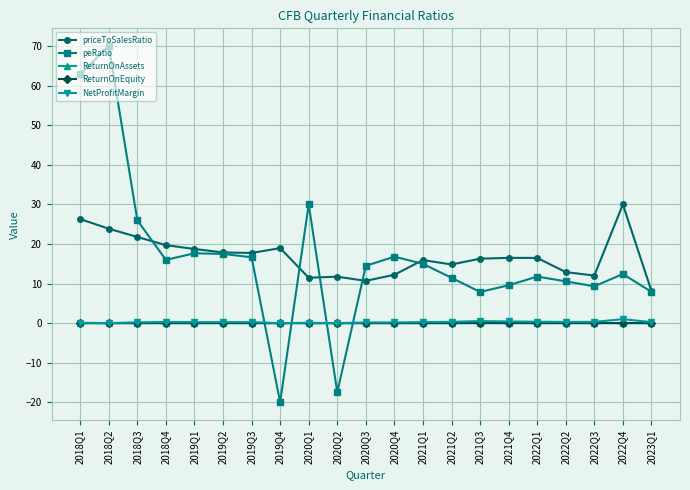

Where is peRatio nearest to the value 25?

2018Q3